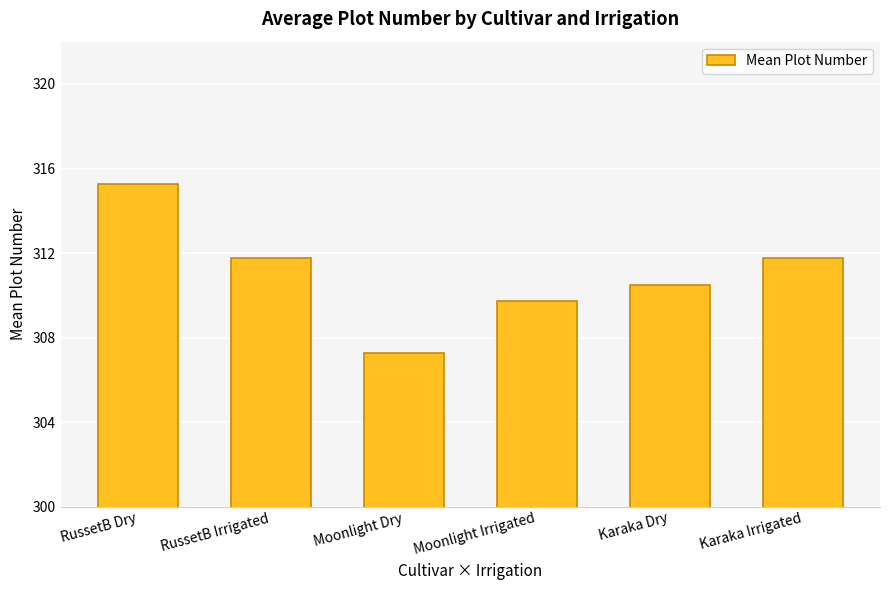

Does the chart contain any negative values?

No